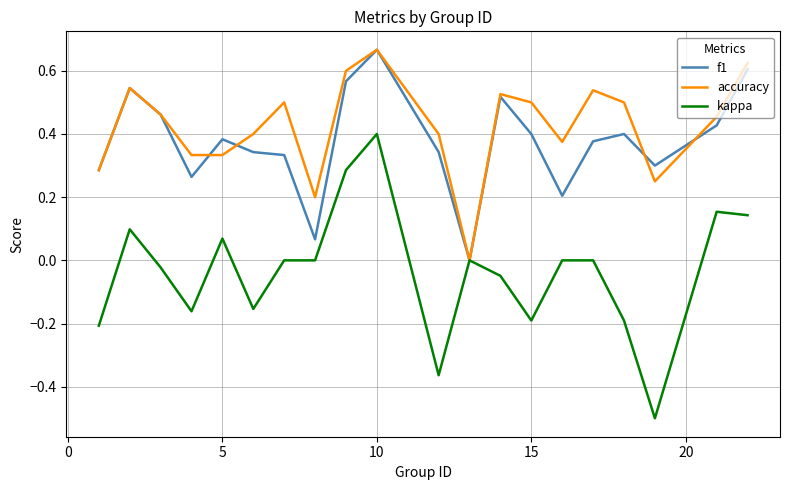

Which series has the widest spread of values?

kappa